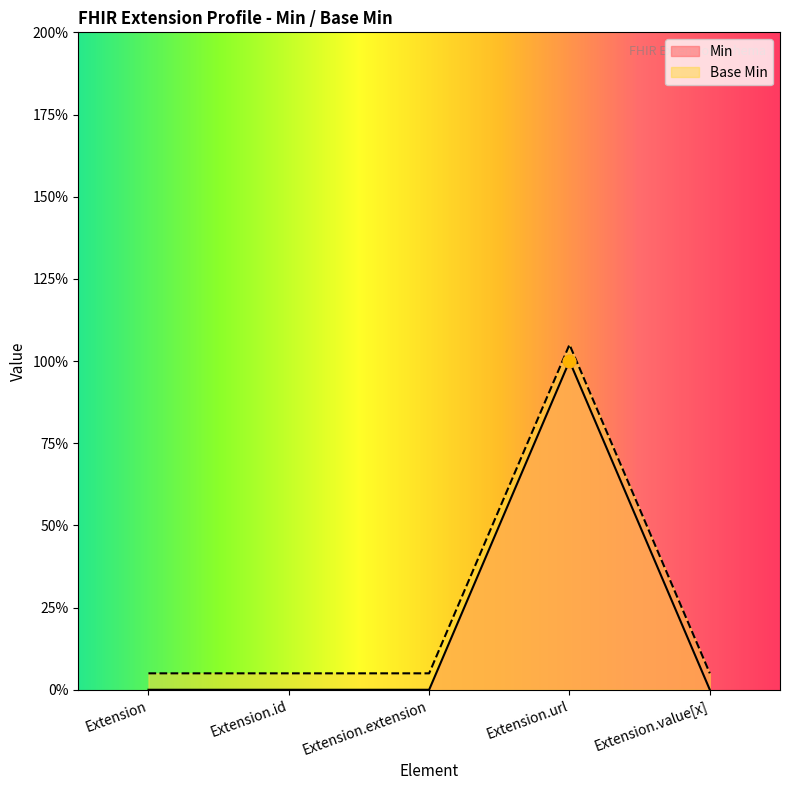

What are all the series names shown in the legend?

Min, Base Min